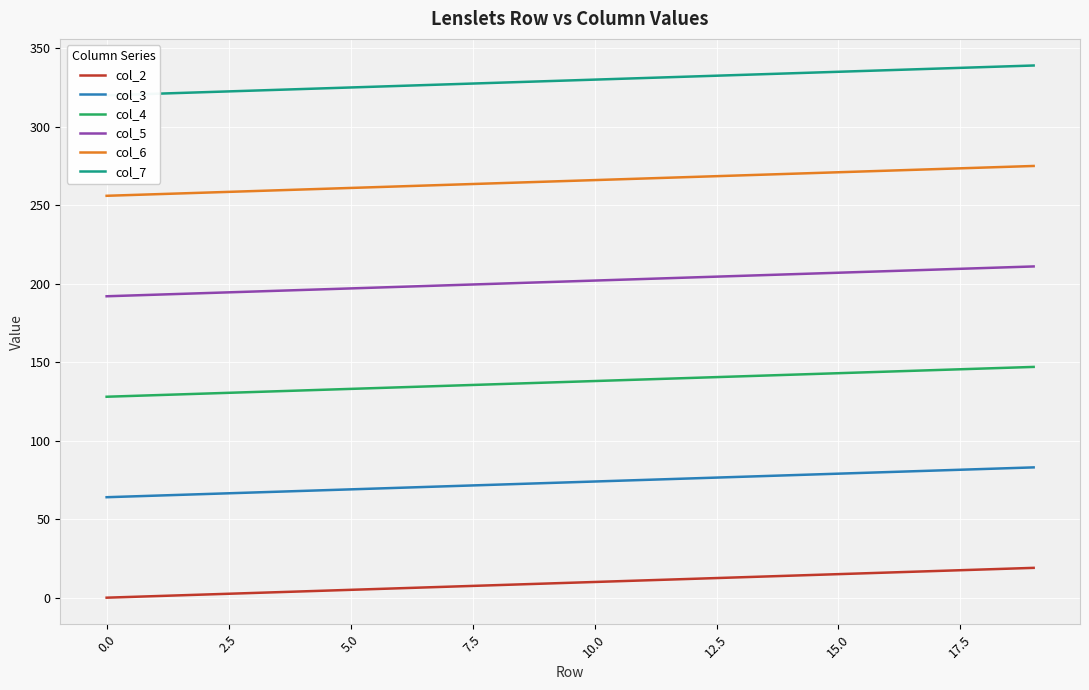

What is the difference between the maximum and minimum values in the col_4 series?

19